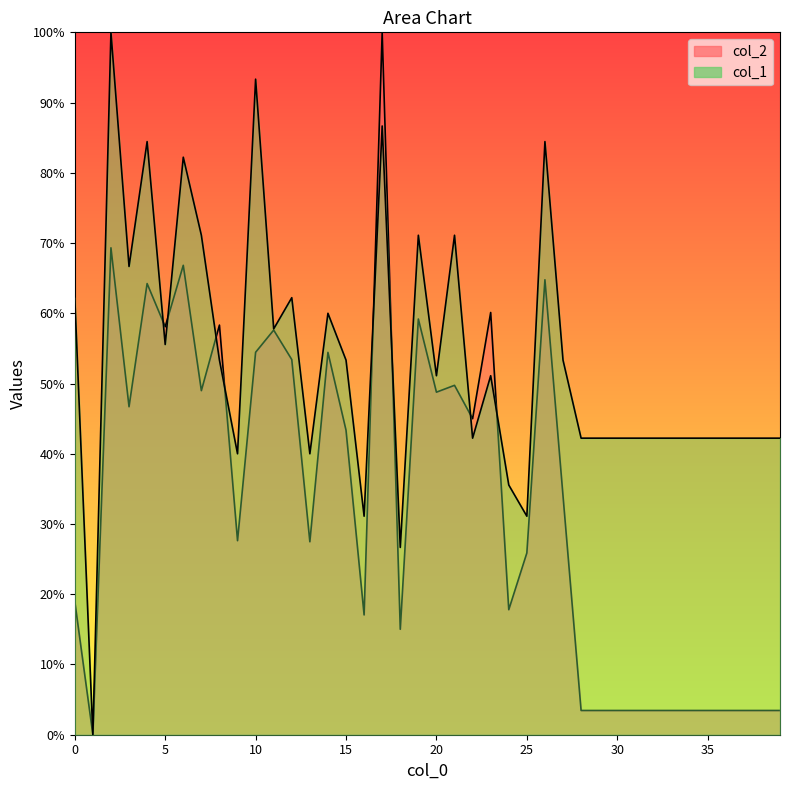

At which category is the sum across all series the highest?

17